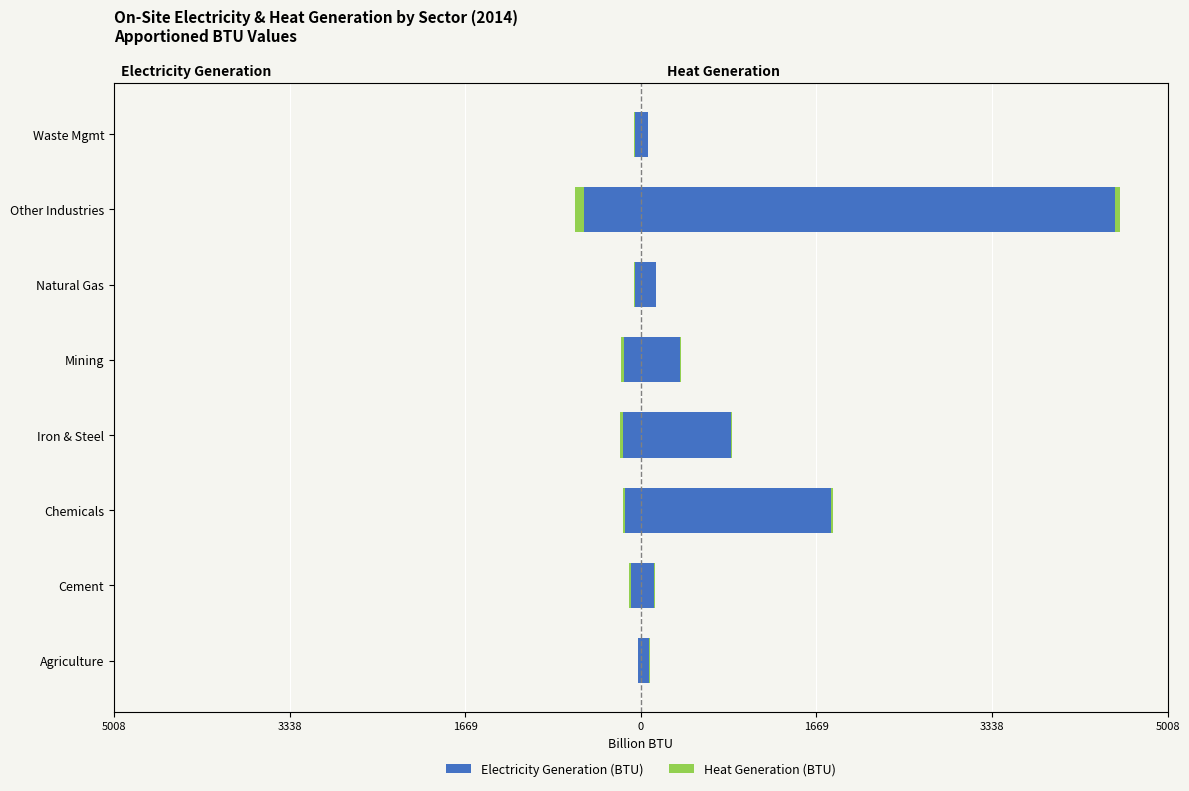

Rank the series at Cement from lowest to highest value.

Electricity (BTU), Heat (BTU)